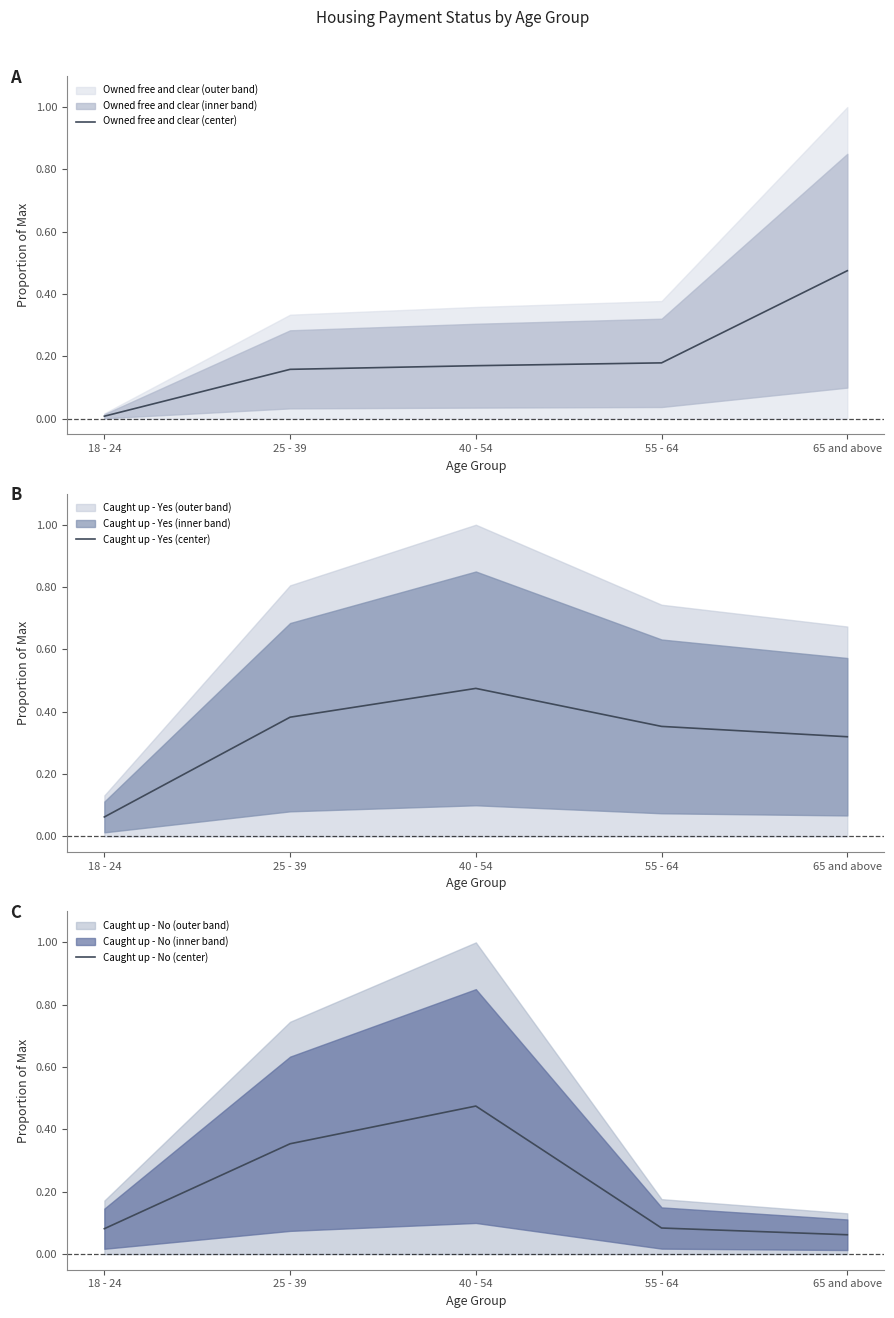

The Owned free and clear (center) series shows 0.2 at 40 - 54. True or false?

True